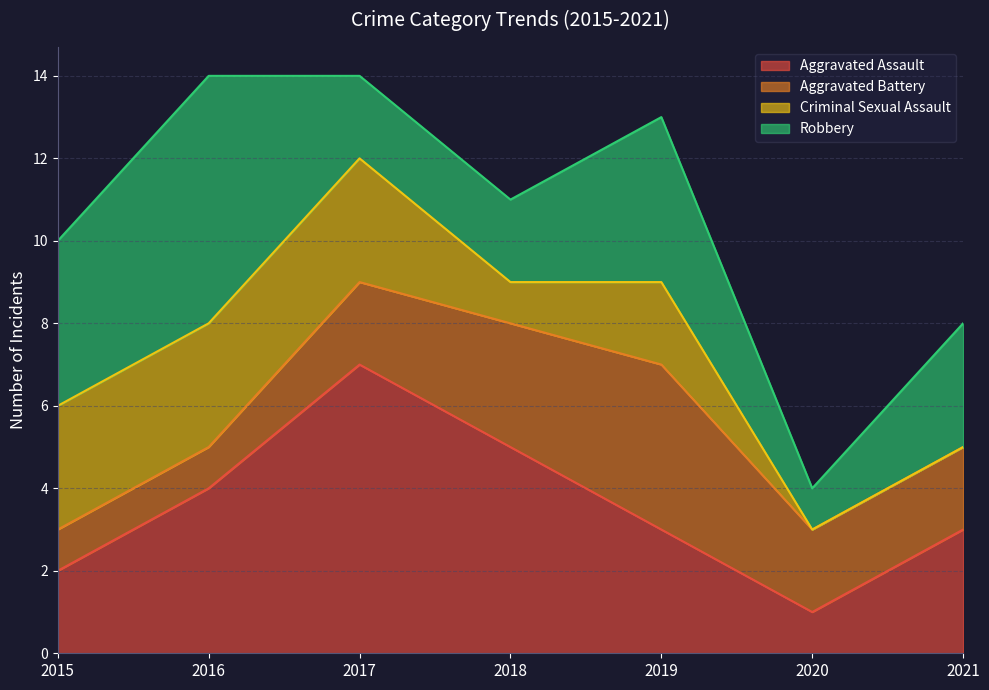

How many data points in Aggravated Battery are less than 2?

2